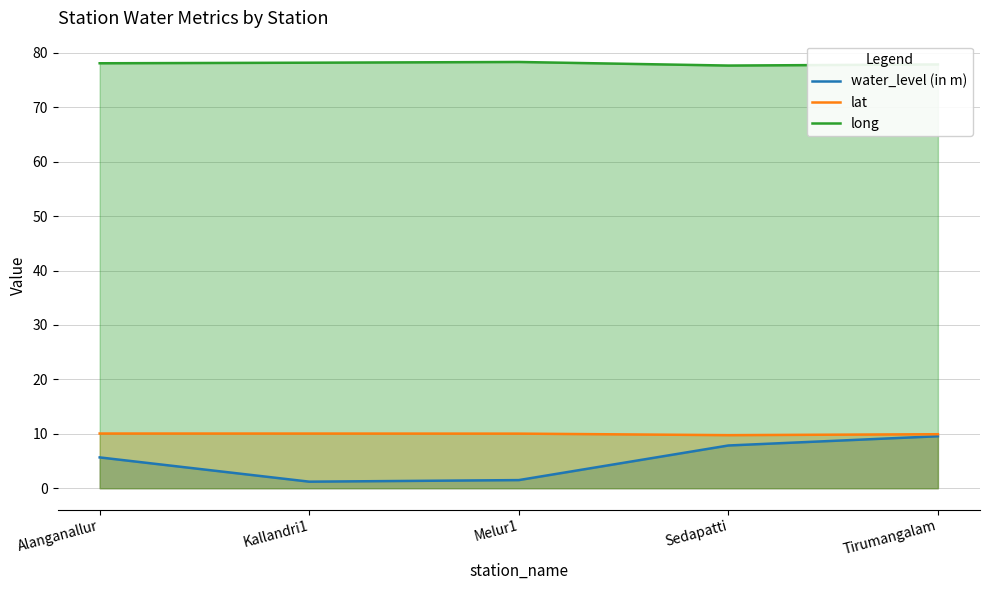

At how many categories does at least one series exceed 23?

5